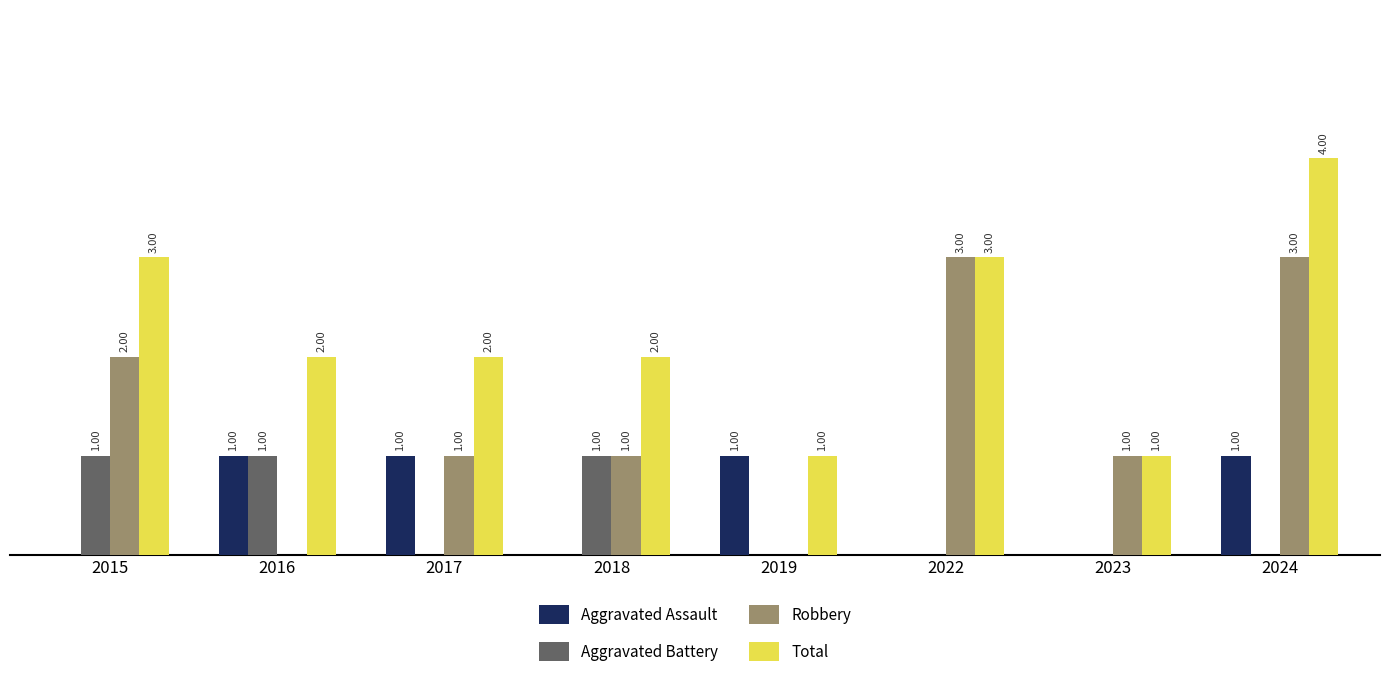

Is the value of Aggravated Assault at 2023 greater than the value of Total at 2023?

No